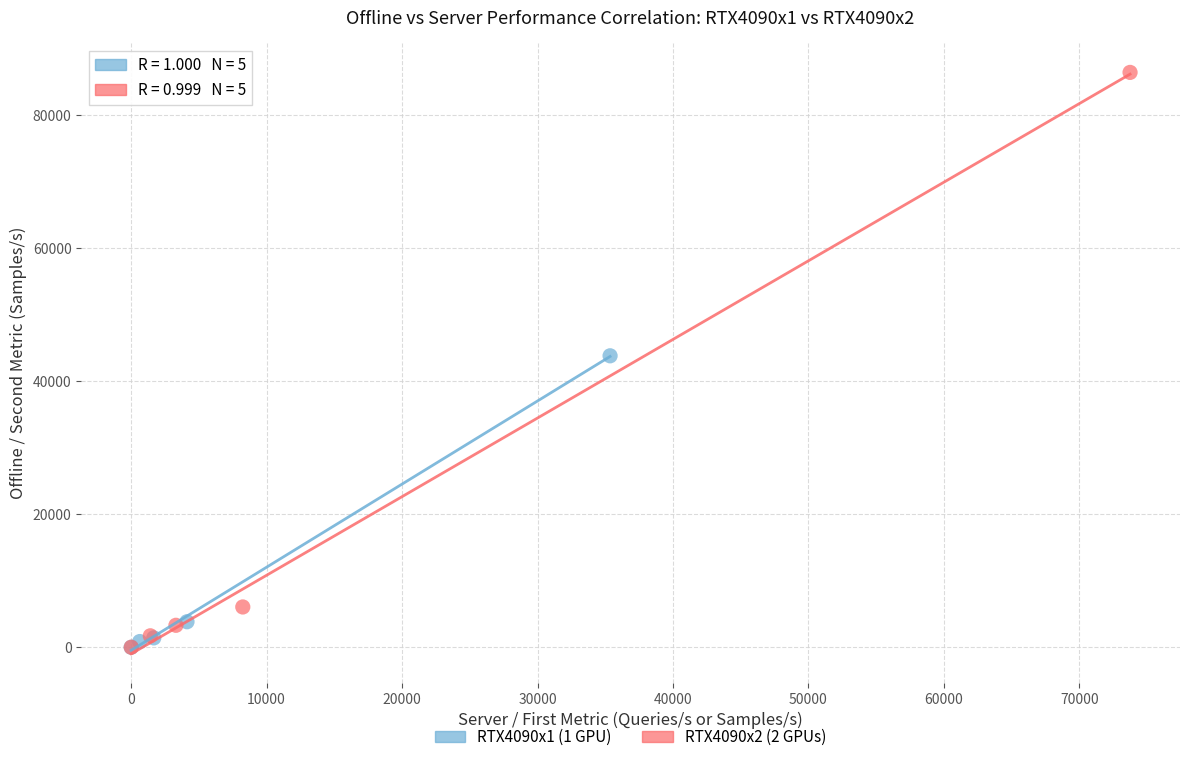

Which series has the largest Y range (max minus min)?

RTX4090x2 (2 GPUs)